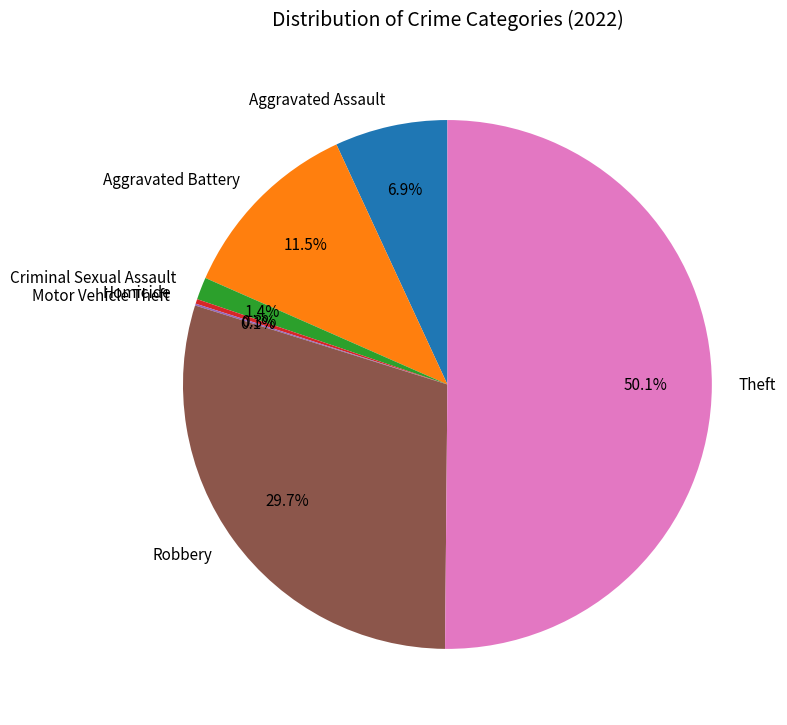

What percentage is the Robbery slice, to the nearest percent?

30%